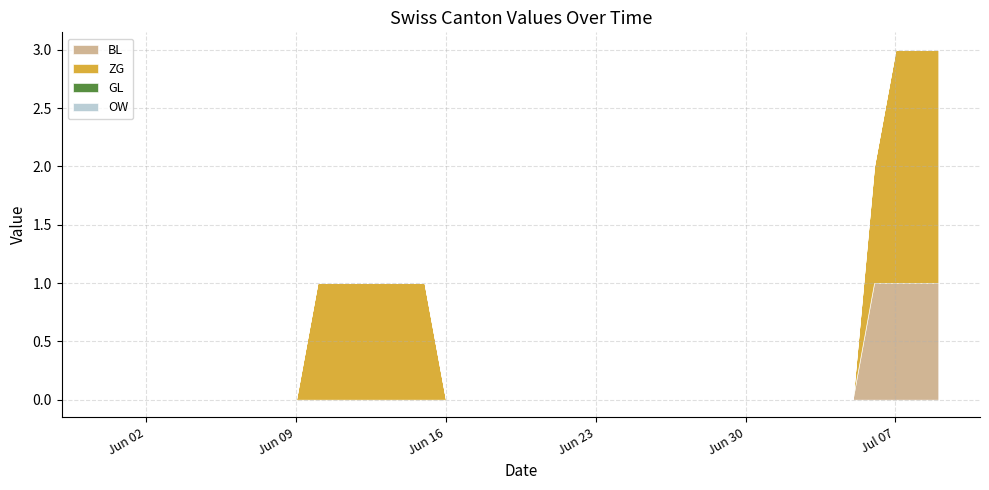

At which label does OW reach its peak?

2020-05-31